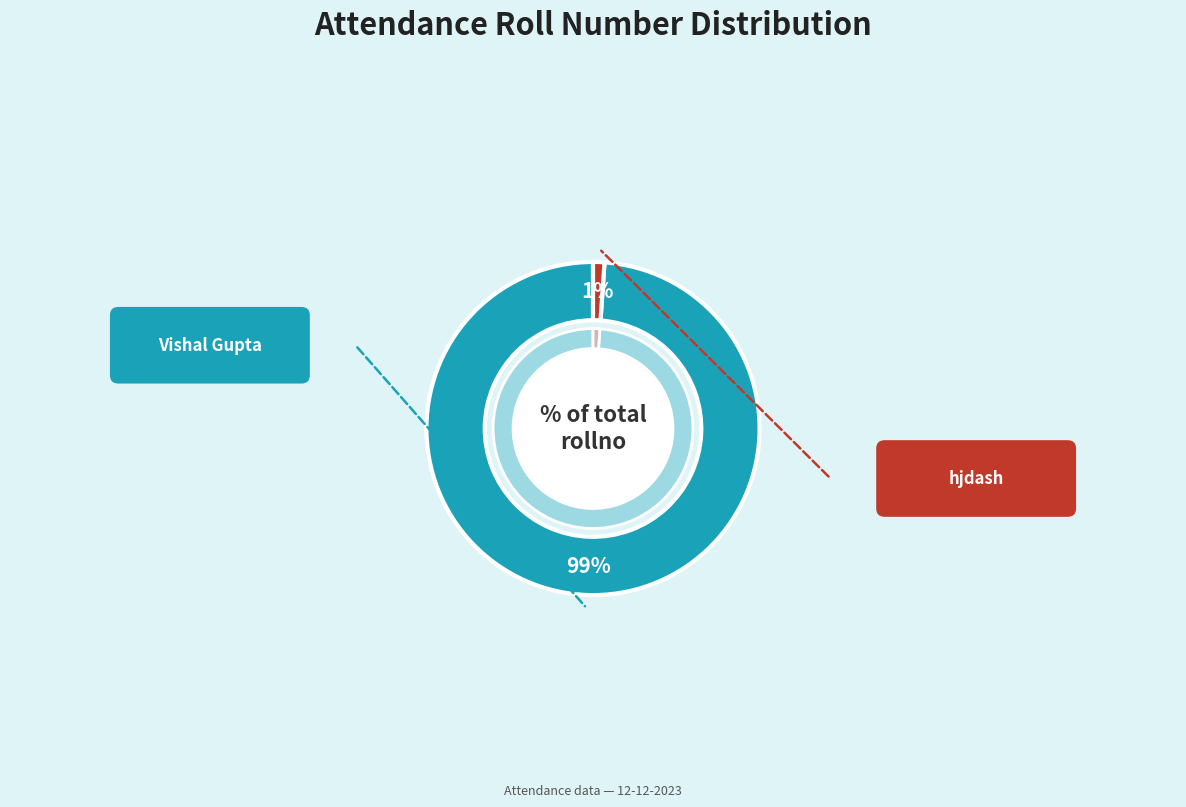

Which slice represents more than half of the pie?

Vishal Gupta